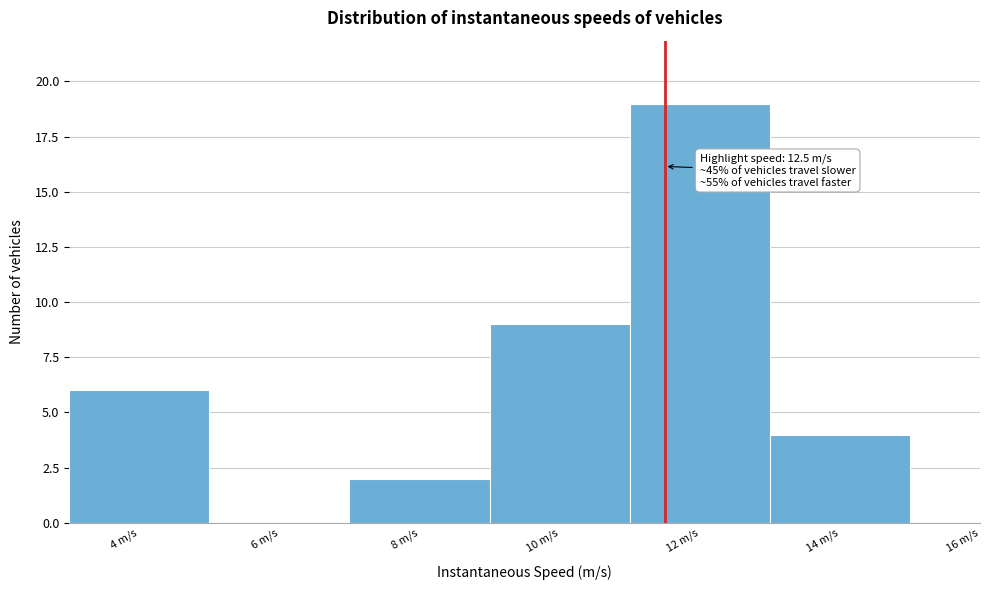

The chart shows a value of 9 at 10 m/s. True or false?

True